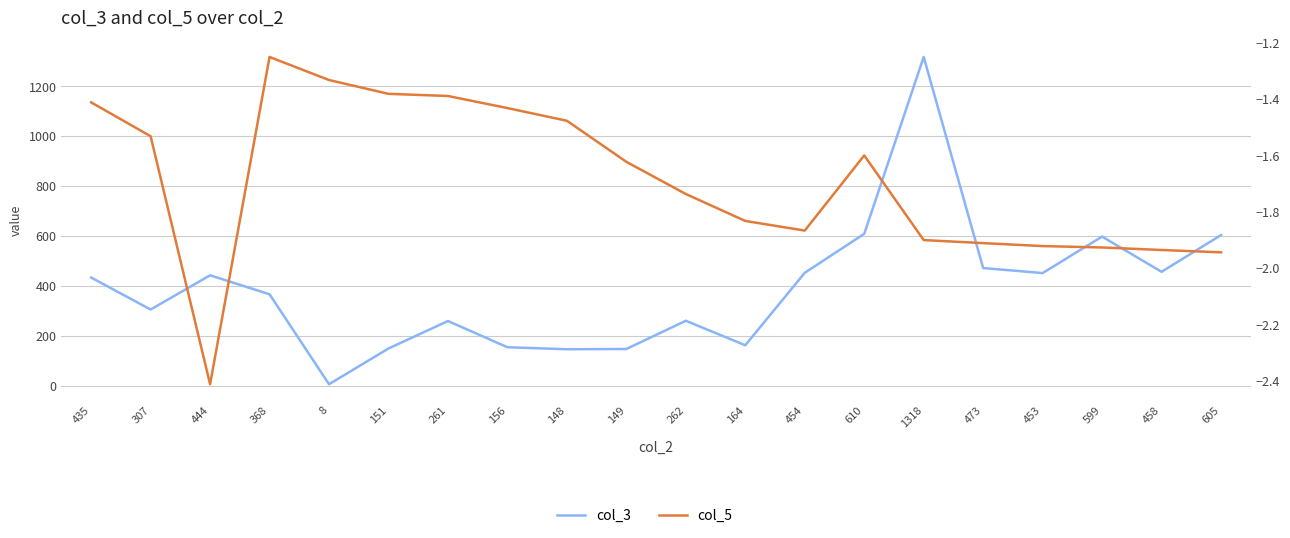

At which category does the chart reach its minimum across all series?

444